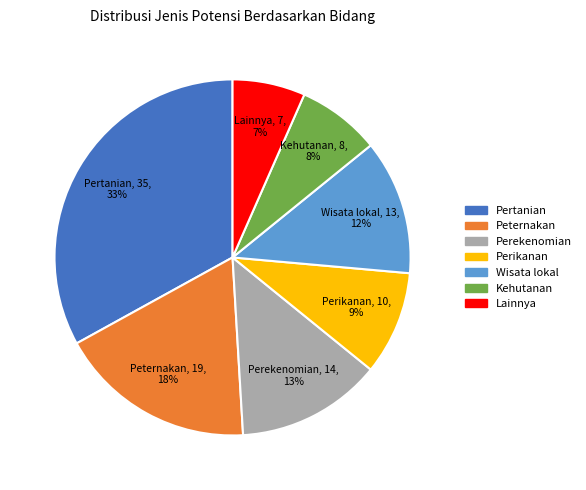

Is the sum of Peternakan and Wisata lokal greater than half?

No